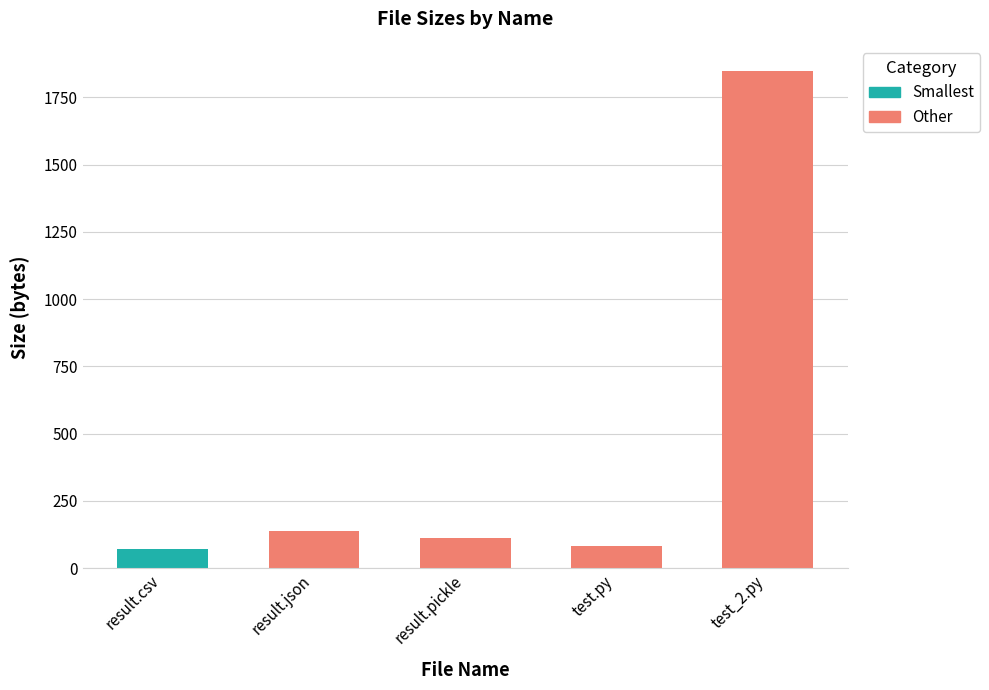

What is the smallest value displayed?

71